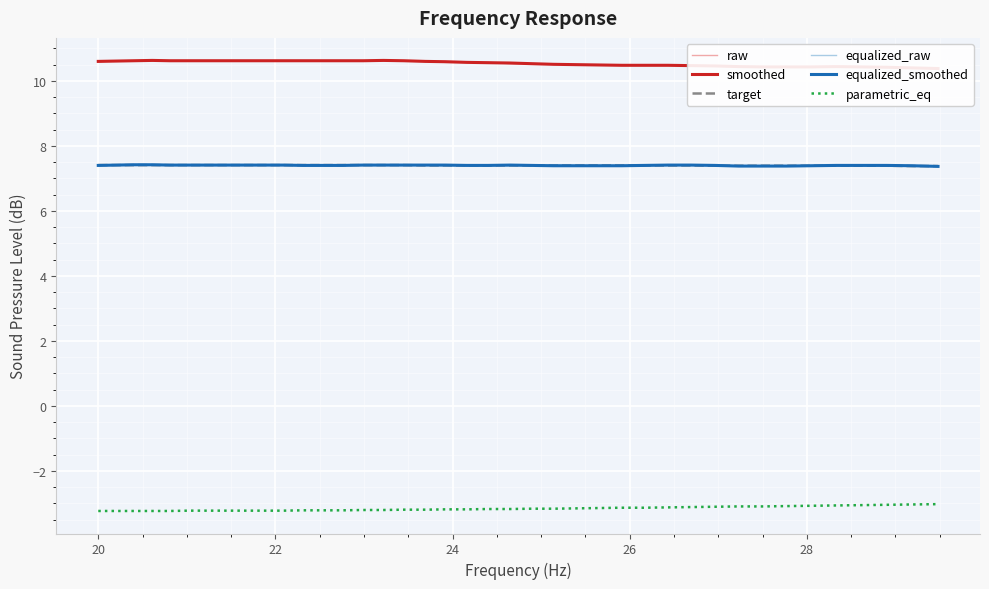

What is the highest value of the target series?

7.4